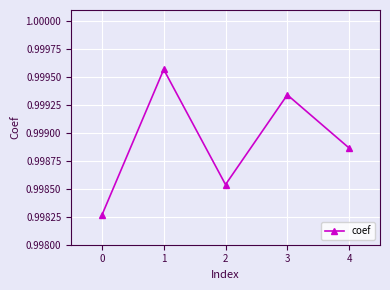

Between 3 and 0, which is larger?

3